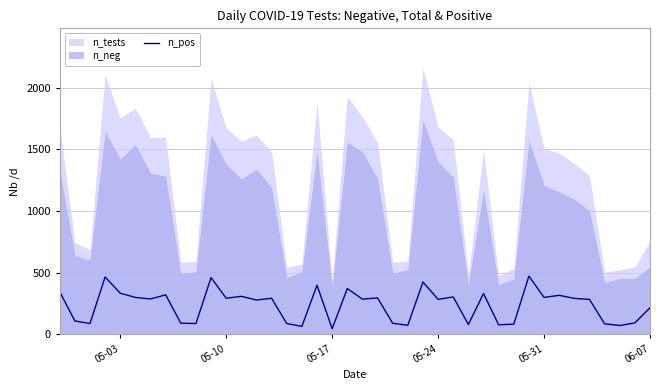

What is the maximum value for n_pos?

471